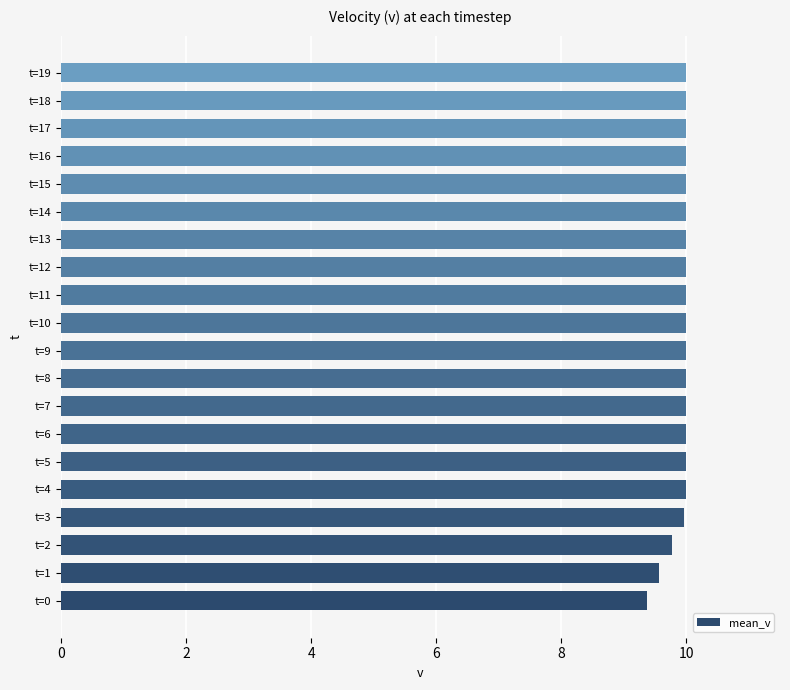

What is the minimum value shown in the chart?

9.4